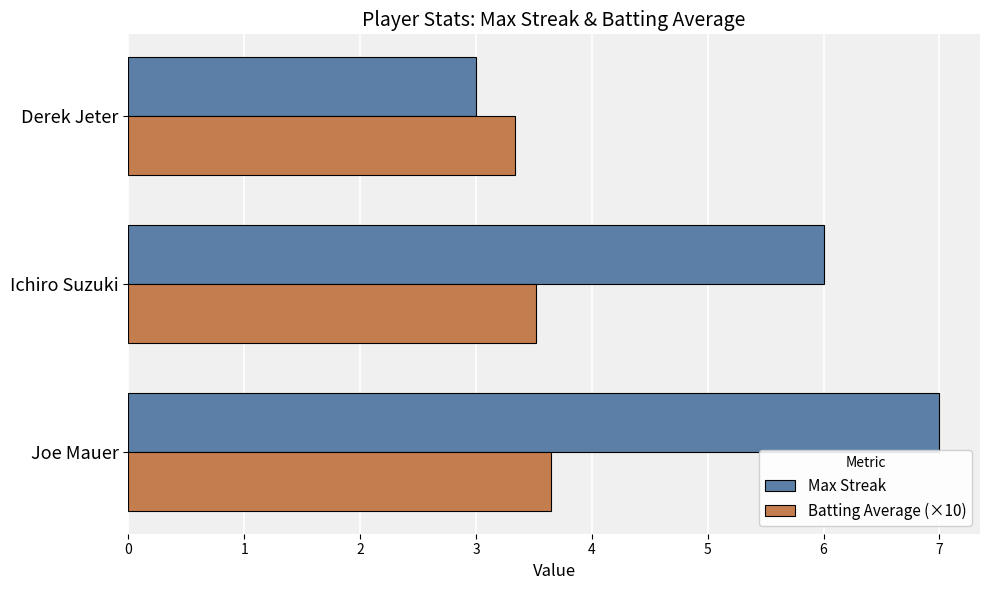

What is the average value of the Batting Average (×10) series?

3.5